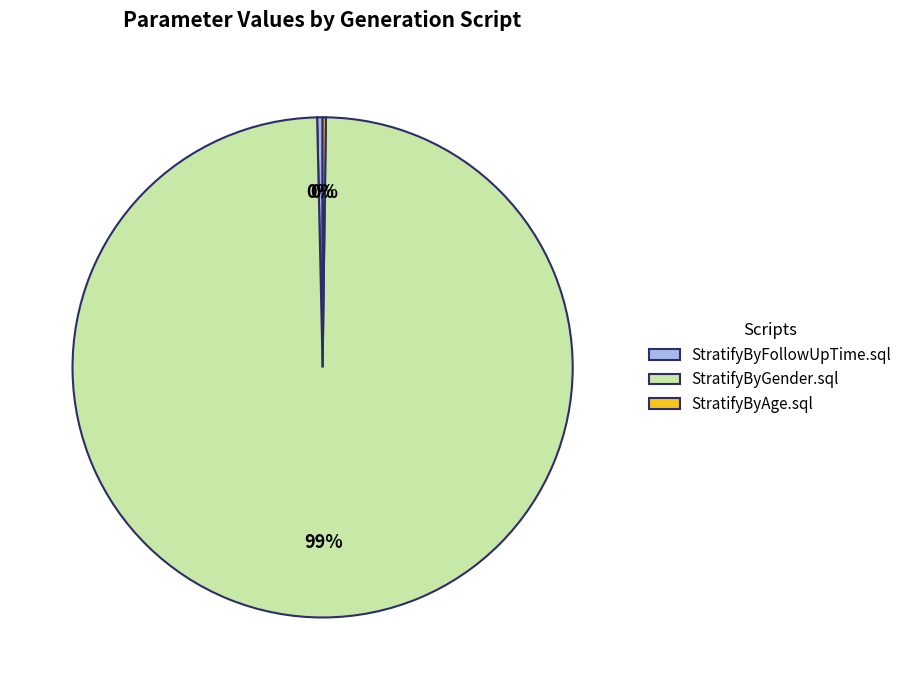

What is the largest slice in the pie chart?

StratifyByGender.sql